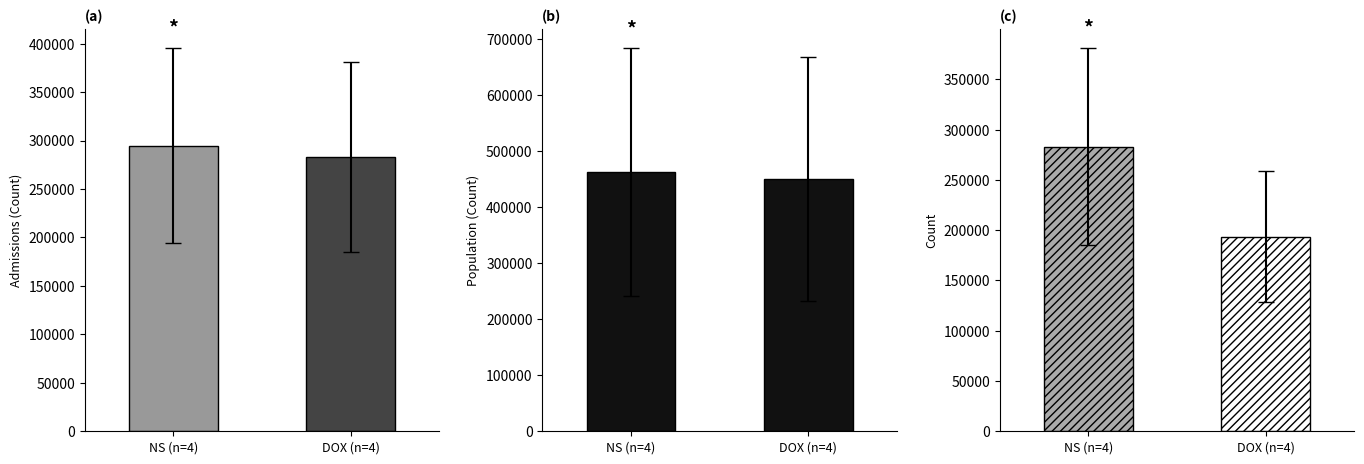

Are the bars horizontal?

No